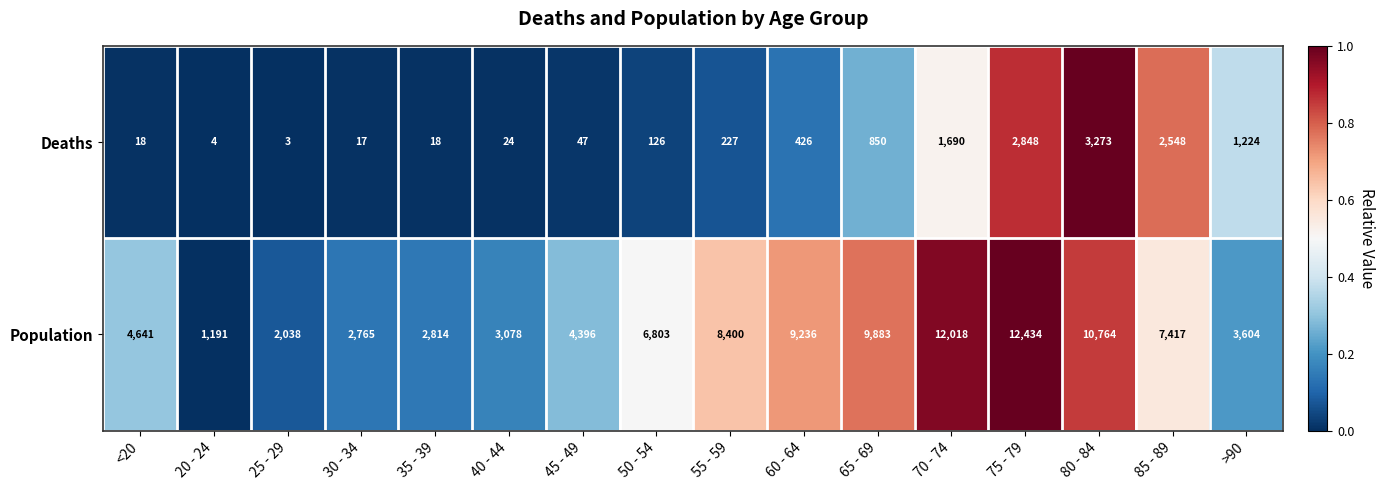

Rank the categories by Population value from highest to lowest.

75 - 79, 70 - 74, 80 - 84, 65 - 69, 60 - 64, 55 - 59, 85 - 89, 50 - 54, <20, 45 - 49, >90, 40 - 44, 35 - 39, 30 - 34, 25 - 29, 20 - 24